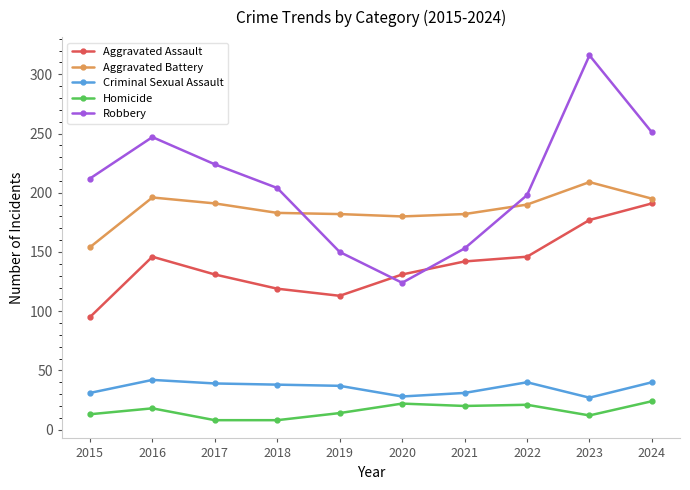

Which category has the lowest value in the Aggravated Assault series?

2015